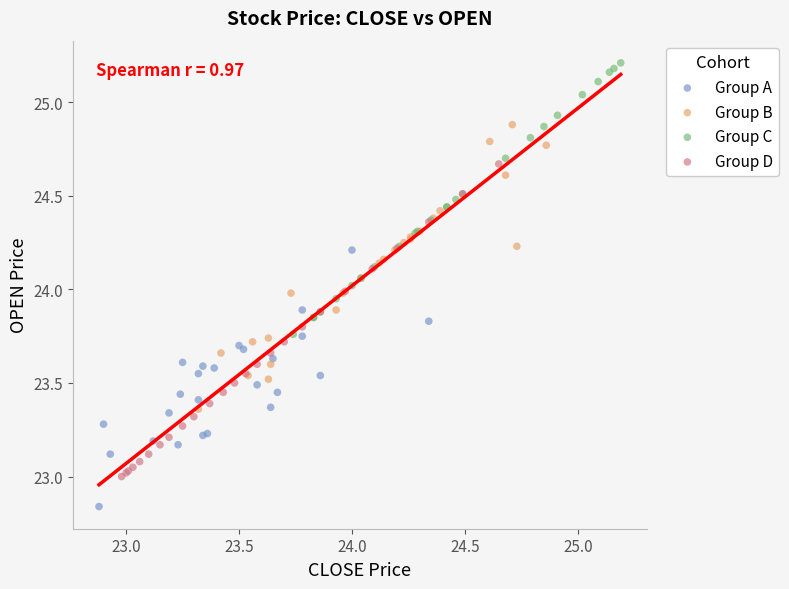

Which series reaches the minimum Y coordinate?

Group A